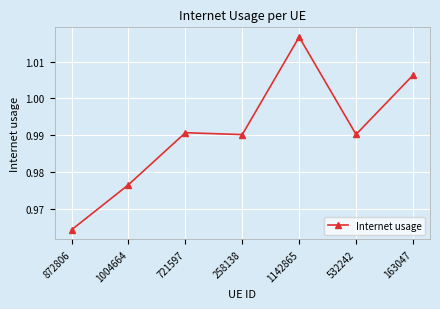

Which has a higher value, 872806 or 532242?

532242